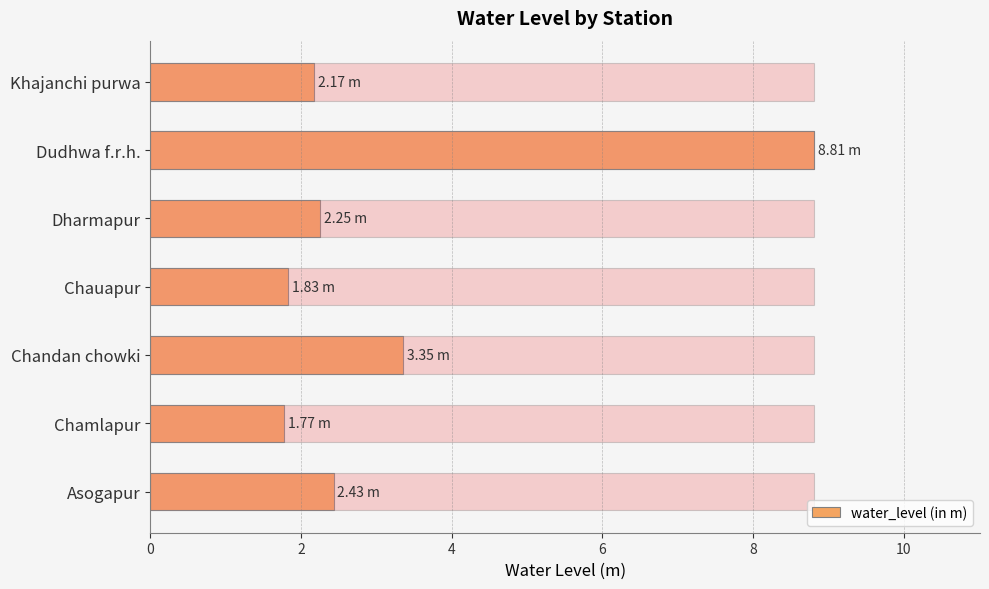

The value at Chauapur is 1.0. True or false?

False